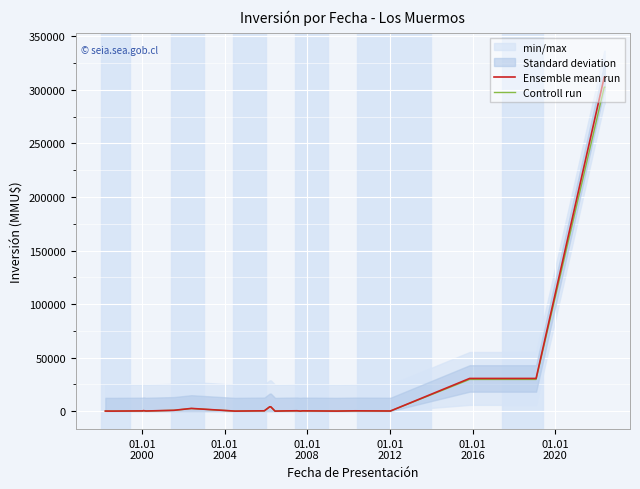

True or false: Controll run and Ensemble mean run cross at least once.

False